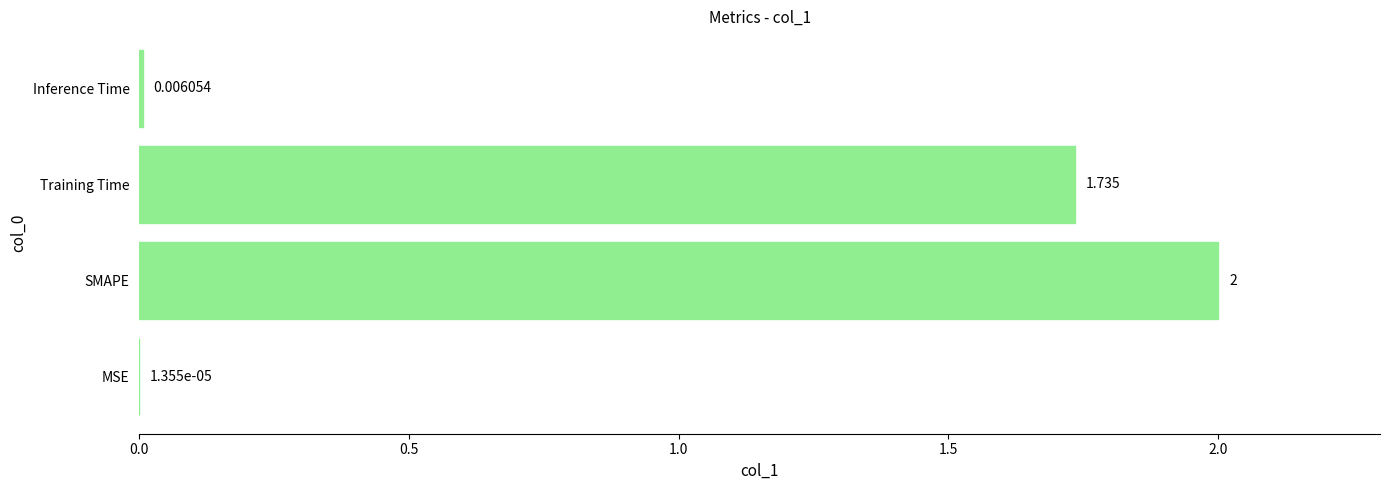

Between MSE and SMAPE, which is larger?

SMAPE